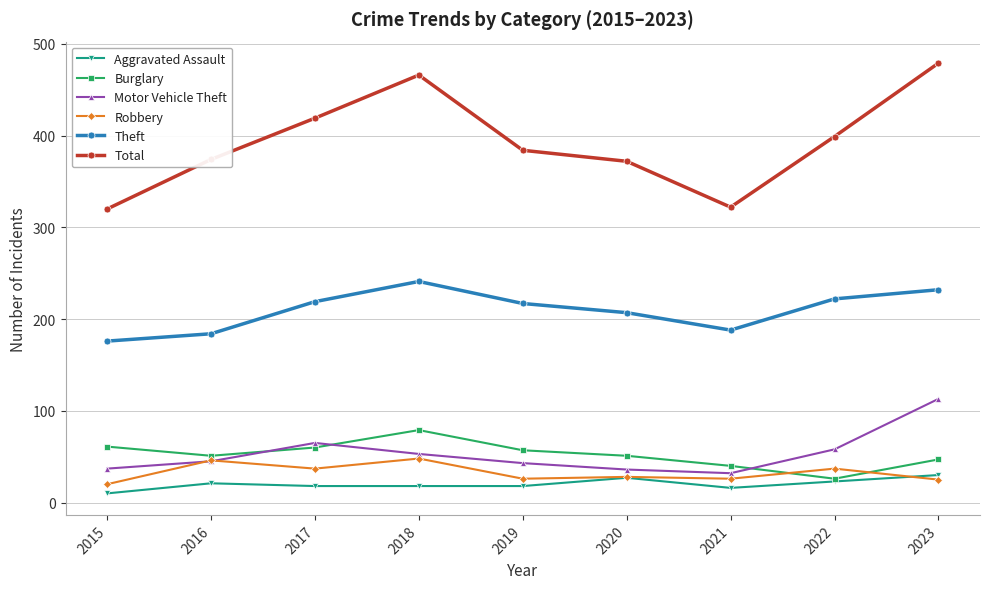

Which series has the largest total across all categories?

Total